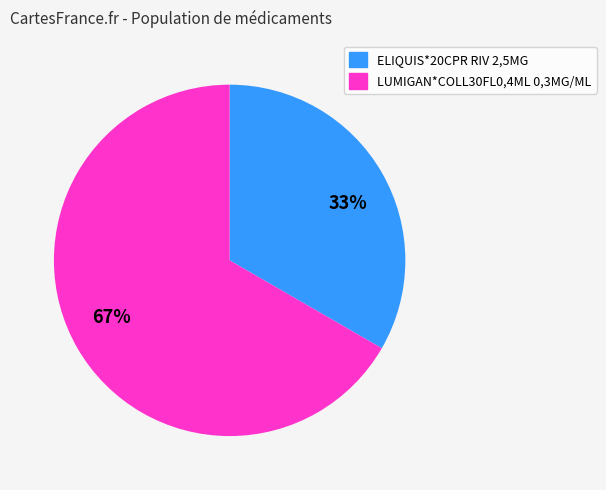

To the nearest percent, what is the average slice percentage?

50%